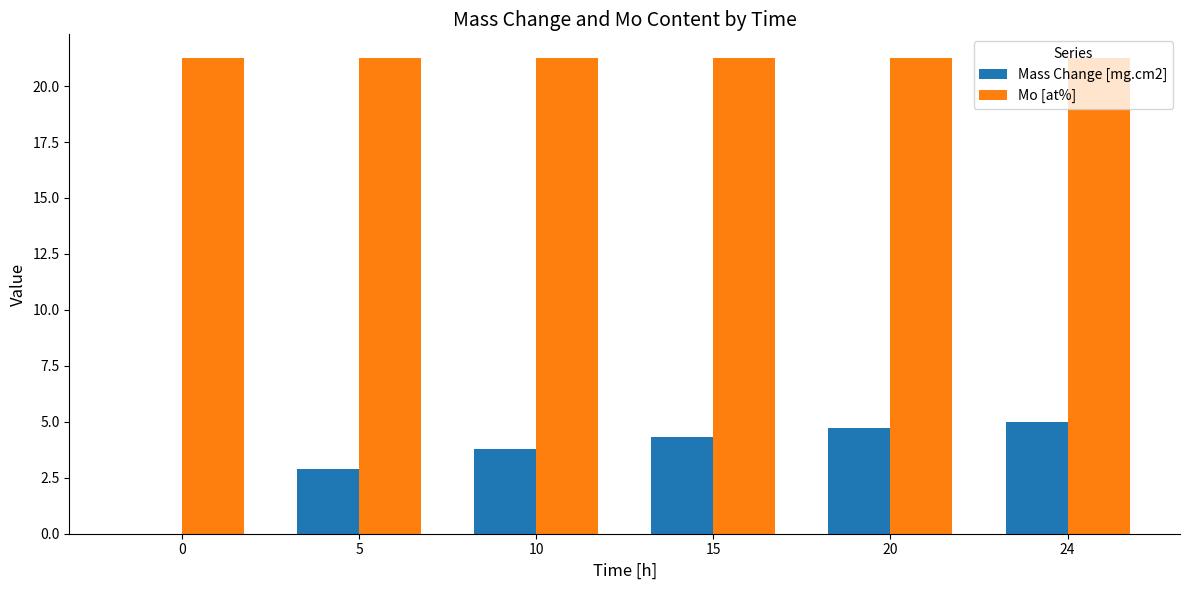

What is the approximate value of Mass Change [mg.cm2] at 5?

2.9